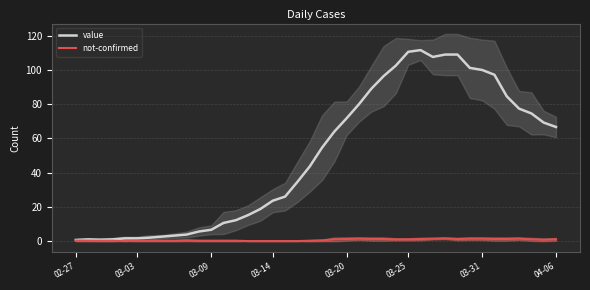

Which category has the highest value in the not-confirmed series?

30